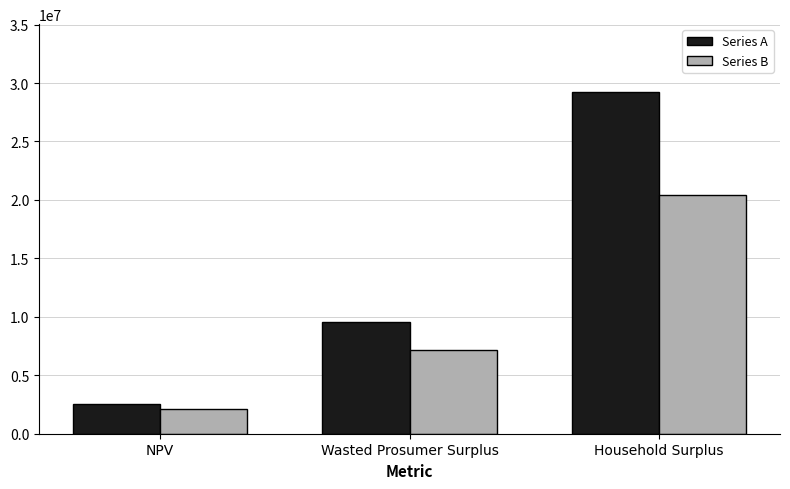

Which series changed the most between NPV and Household Surplus?

Series A